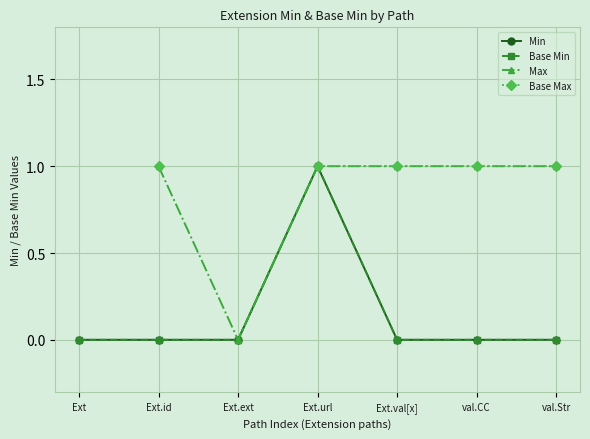

What is the label of the 3rd point from the left?

Ext.ext